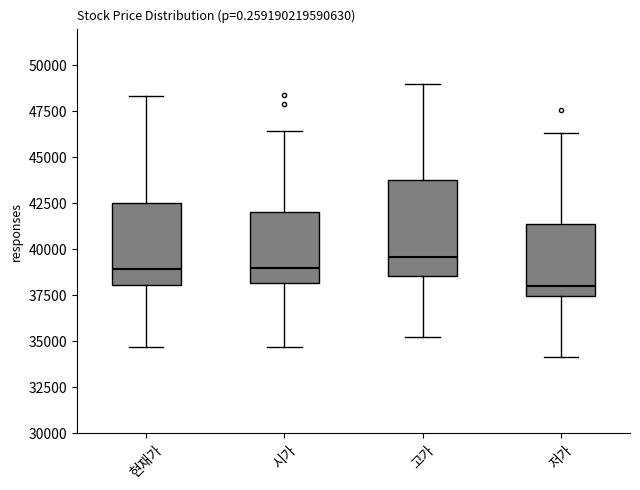

Where does the lower whisker of the box for 고가 end on the y-axis? The values are not printed on the chart, so give them approximately, as read against the axis.

35500